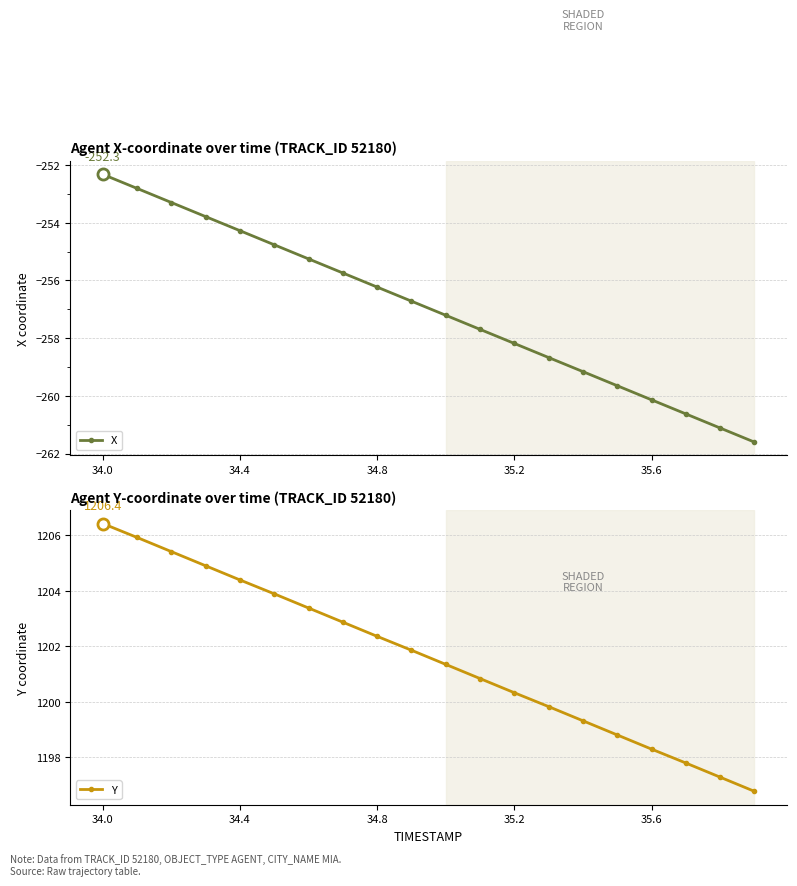

True or false: Y has more than 0 points higher than both neighbors.

False